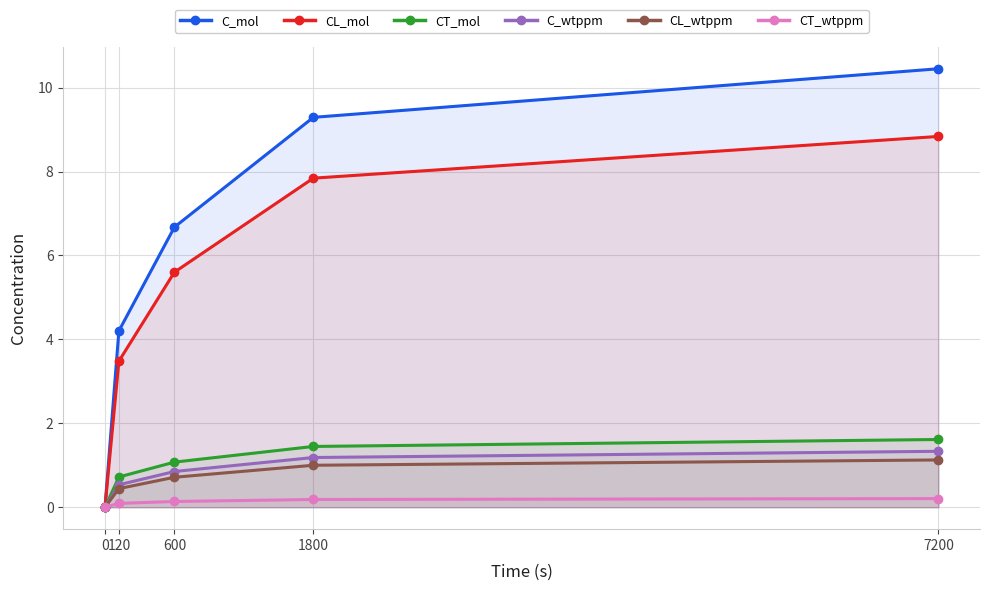

What are all the series names shown in the legend?

C_mol, CL_mol, CT_mol, C_wtppm, CL_wtppm, CT_wtppm